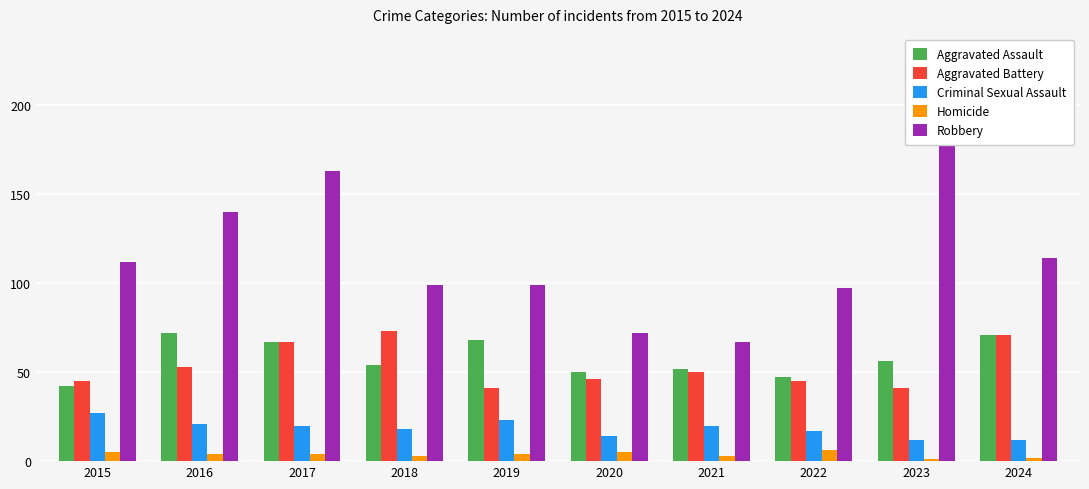

Reading left to right, list all the values displayed in this chart.

Aggravated Assault: 2015=42	2016=72	2017=67	2018=54	2019=68	2020=50	2021=52	2022=47	2023=56	2024=71
Aggravated Battery: 2015=45	2016=53	2017=67	2018=73	2019=41	2020=46	2021=50	2022=45	2023=41	2024=71
Criminal Sexual Assault: 2015=27	2016=21	2017=20	2018=18	2019=23	2020=14	2021=20	2022=17	2023=12	2024=12
Homicide: 2015=5	2016=4	2017=4	2018=3	2019=4	2020=5	2021=3	2022=6	2023=1	2024=2
Robbery: 2015=112	2016=140	2017=163	2018=99	2019=99	2020=72	2021=67	2022=97	2023=214	2024=114